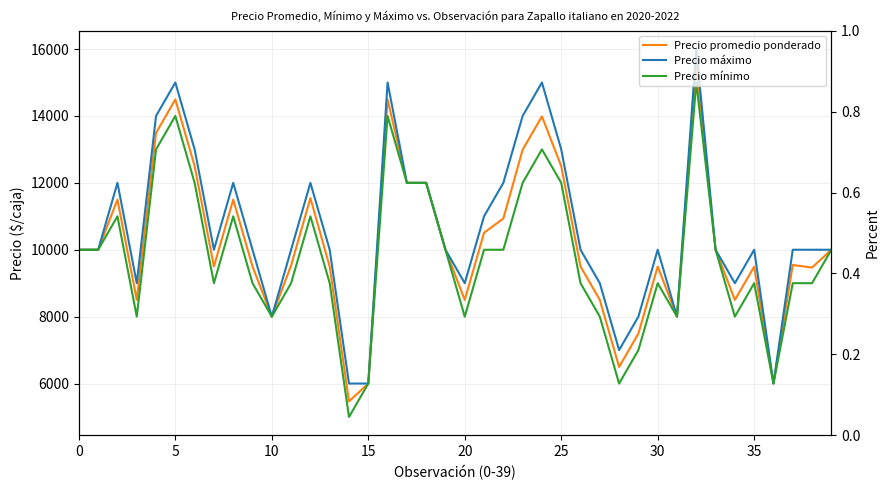

What is the value of the Precio promedio ponderado point at the 4th from the left?

8500